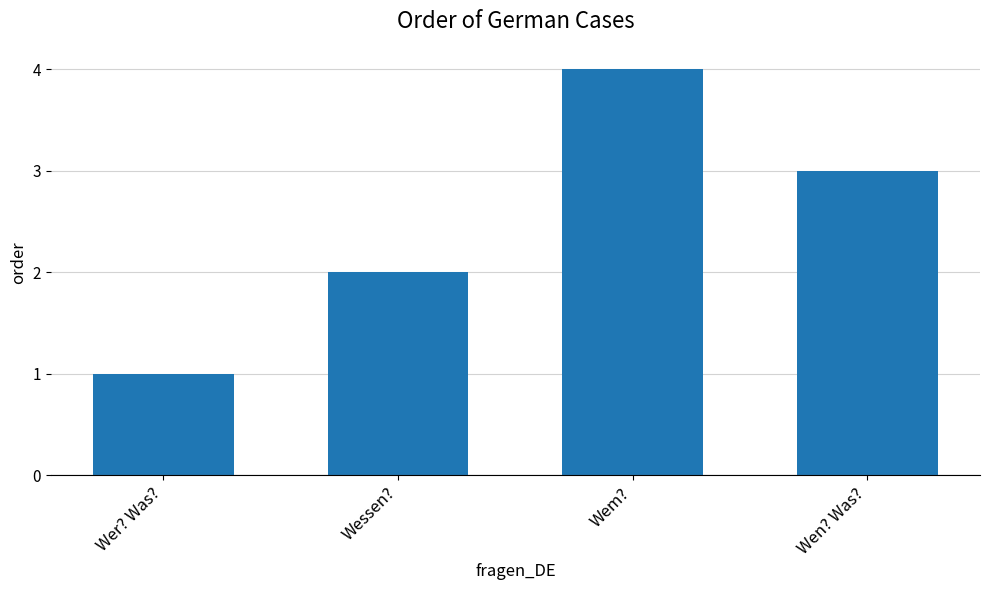

What is the difference between the maximum and minimum values?

3